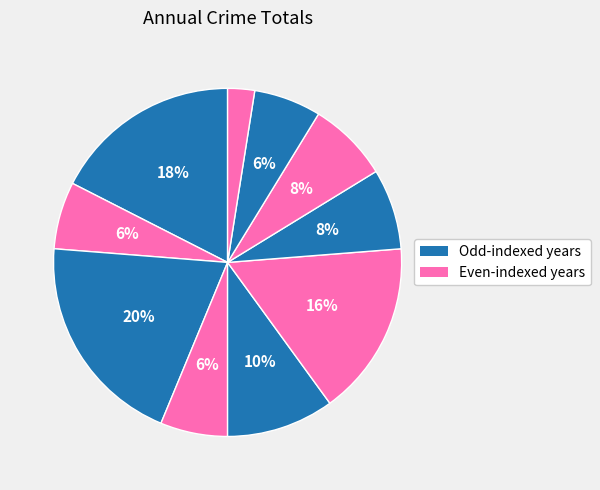

How many segments does this pie chart have?

10